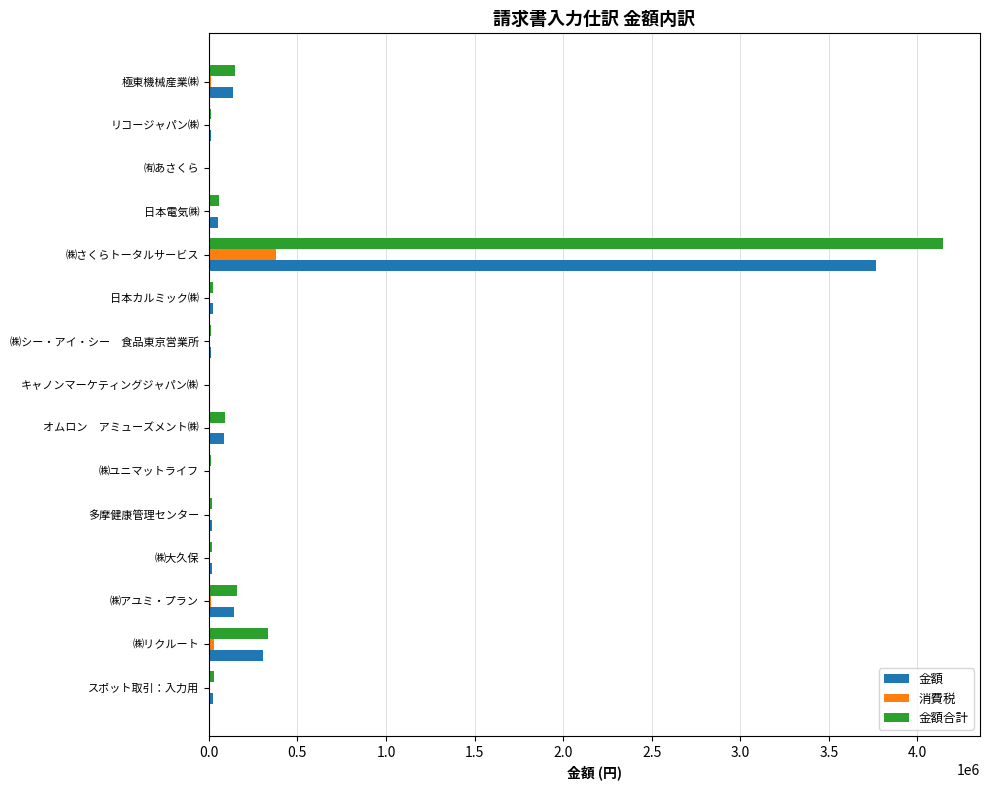

How many distinct data groups are displayed?

3